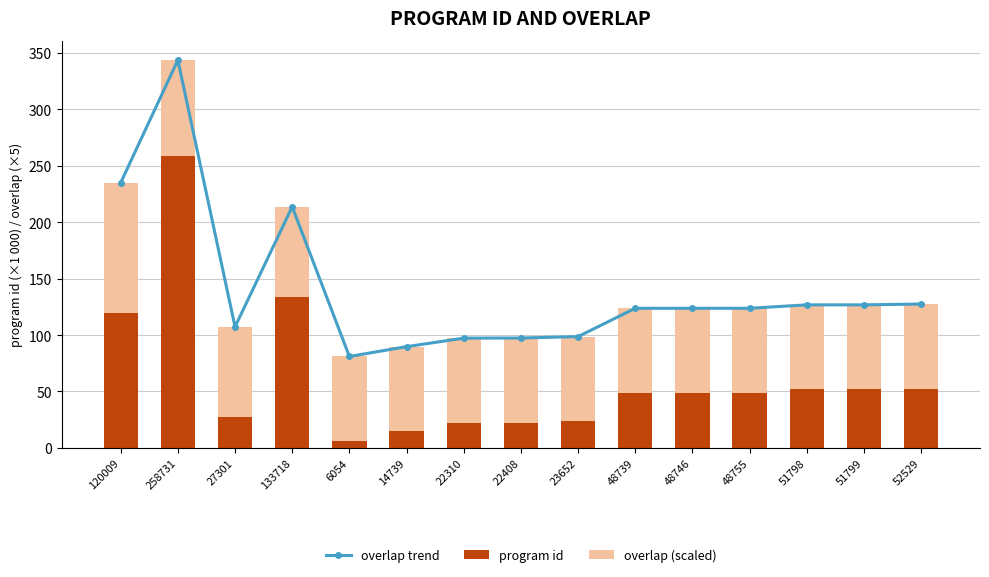

What is the sum of the program id values at 14739 and 258731?

273.5